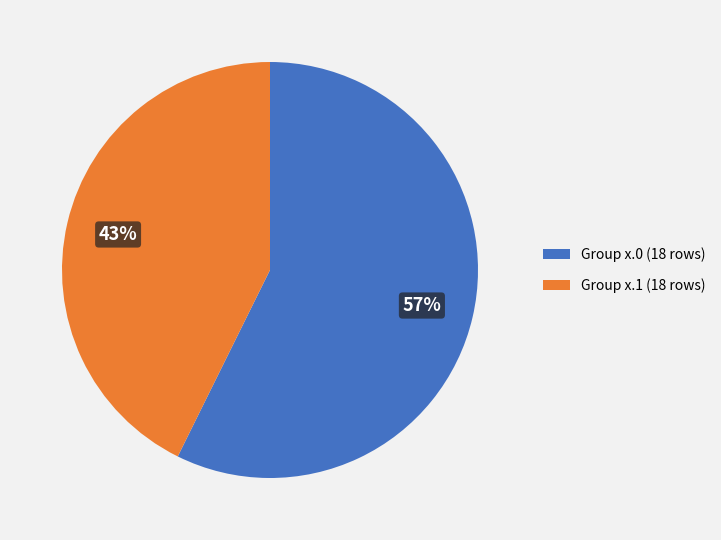

Is the sum of Group x.0 (18 rows) and Group x.1 (18 rows) greater than half?

Yes